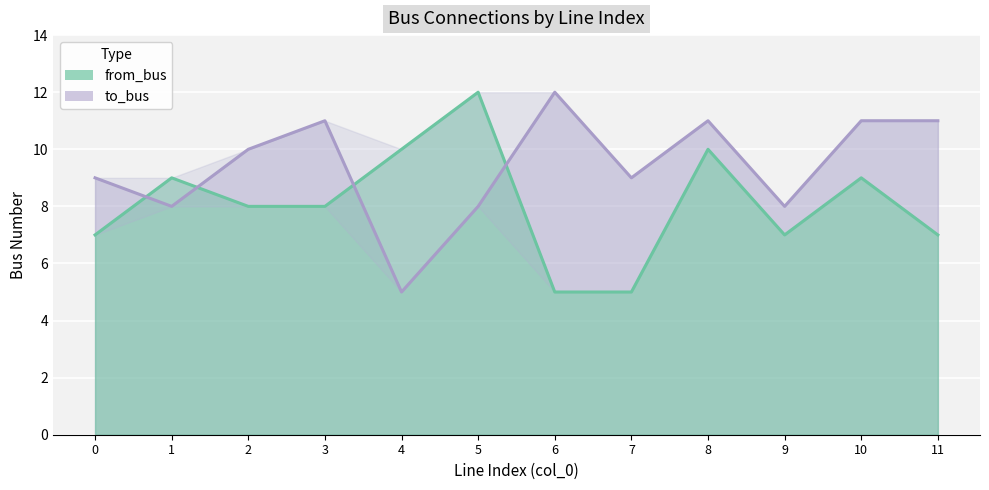

The from_bus series shows 8 at 2. True or false?

True